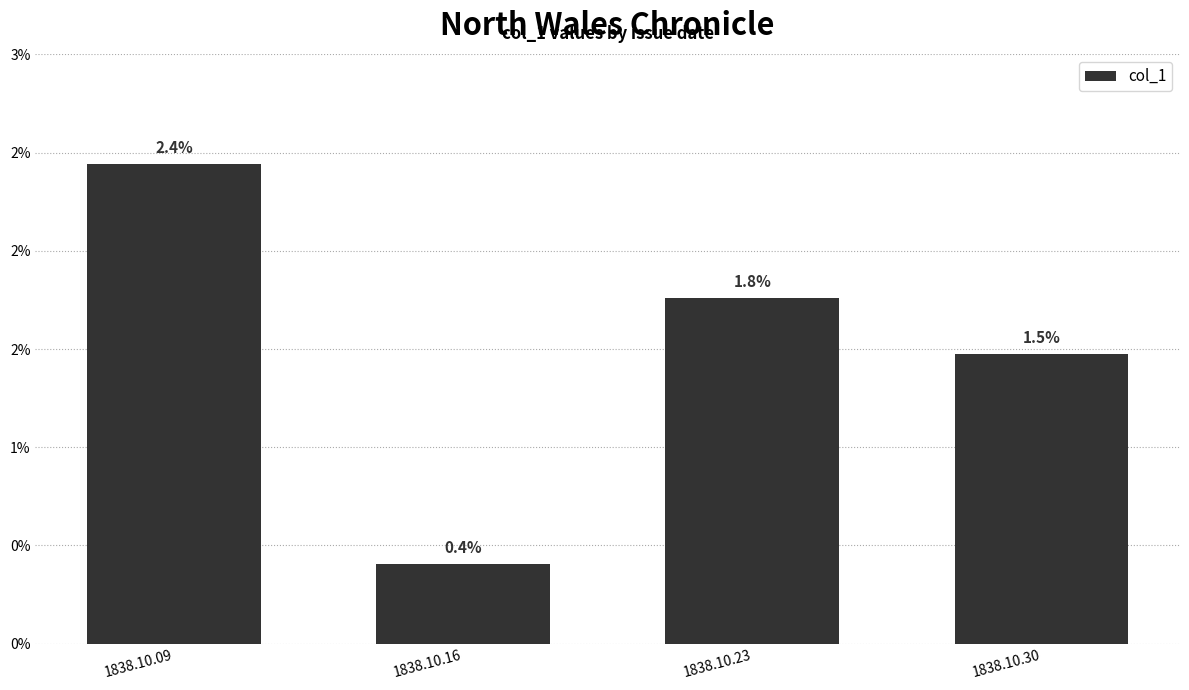

Does the chart contain any negative values?

No